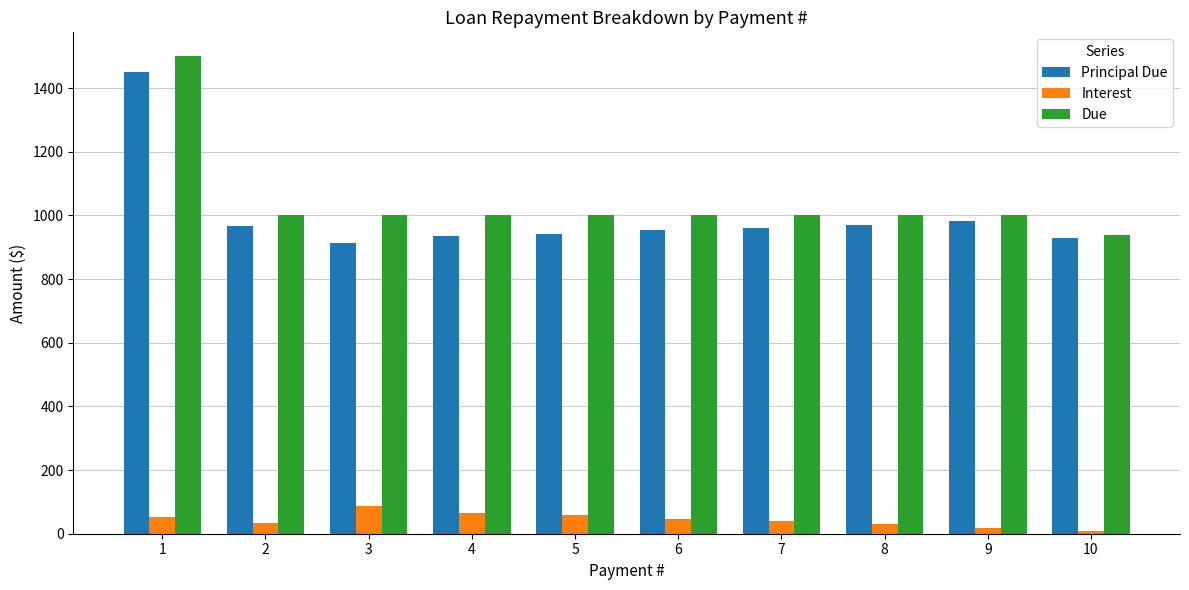

What is the greatest value displayed?

1500.0